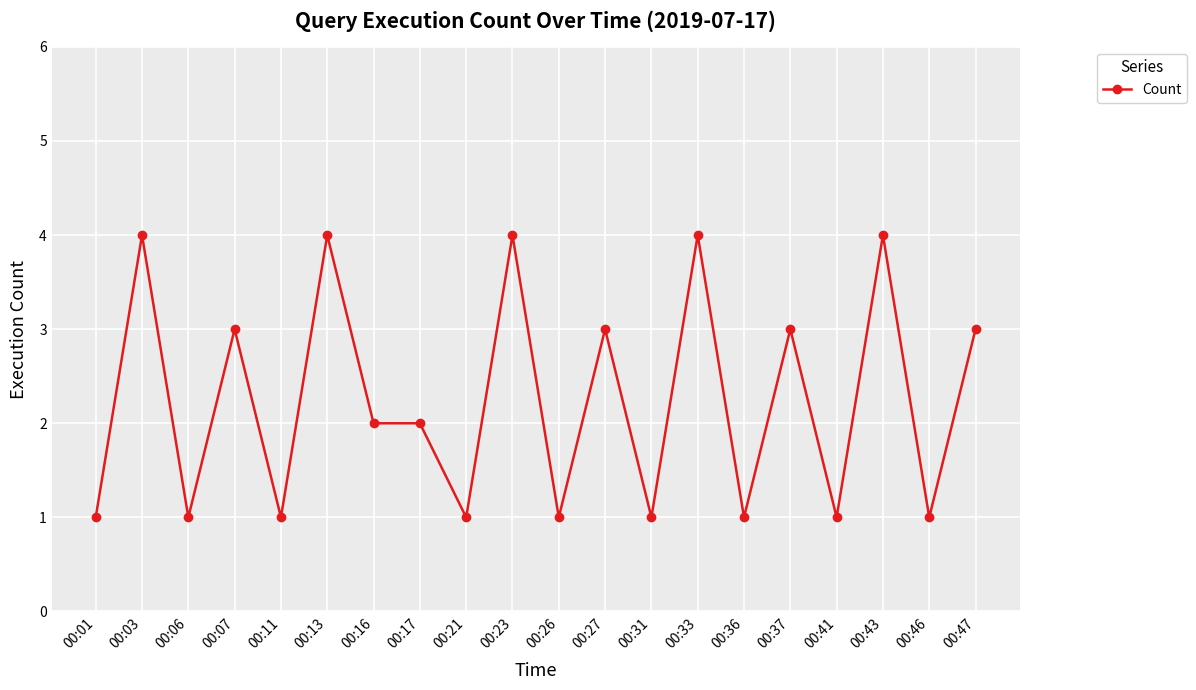

Reading right to left, list all the values displayed in this chart.

3	1	4	1	3	1	4	1	3	1	4	1	2	2	4	1	3	1	4	1